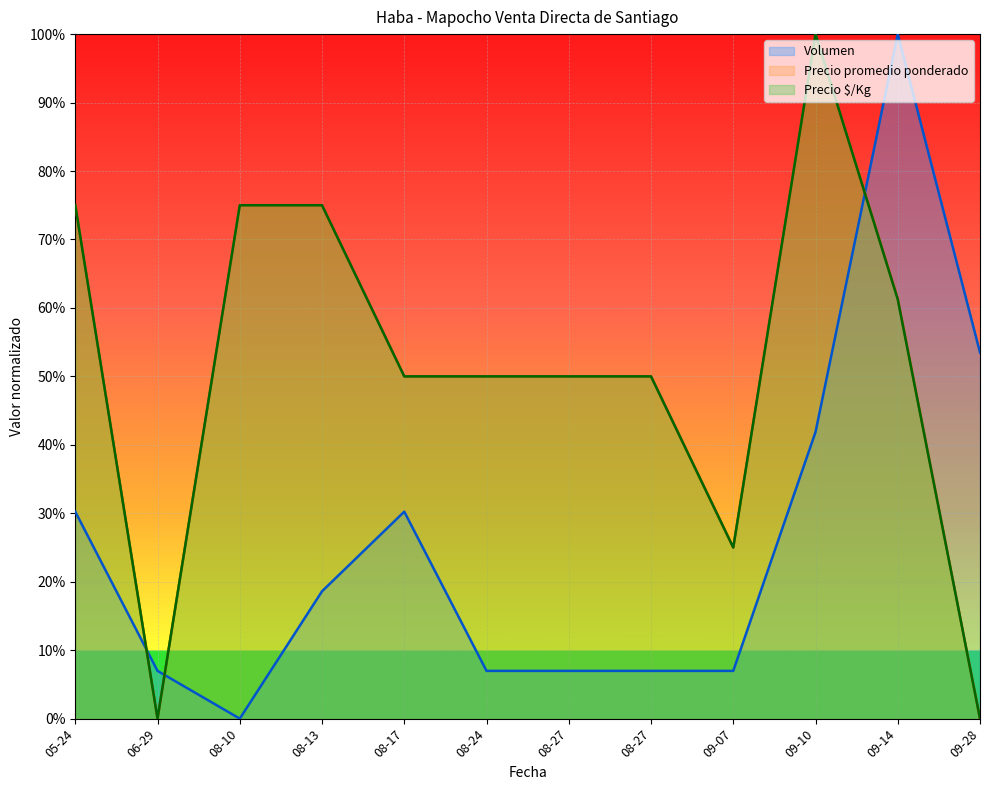

What are all the series names shown in the legend?

Volumen, Precio promedio ponderado, Precio $/Kg